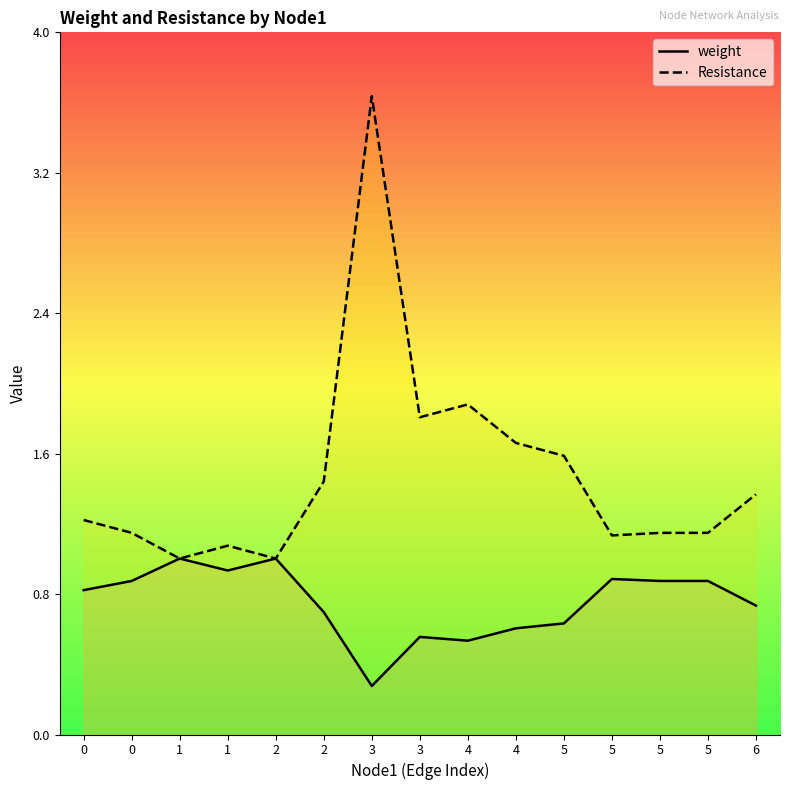

What is the maximum value for weight?

1.0